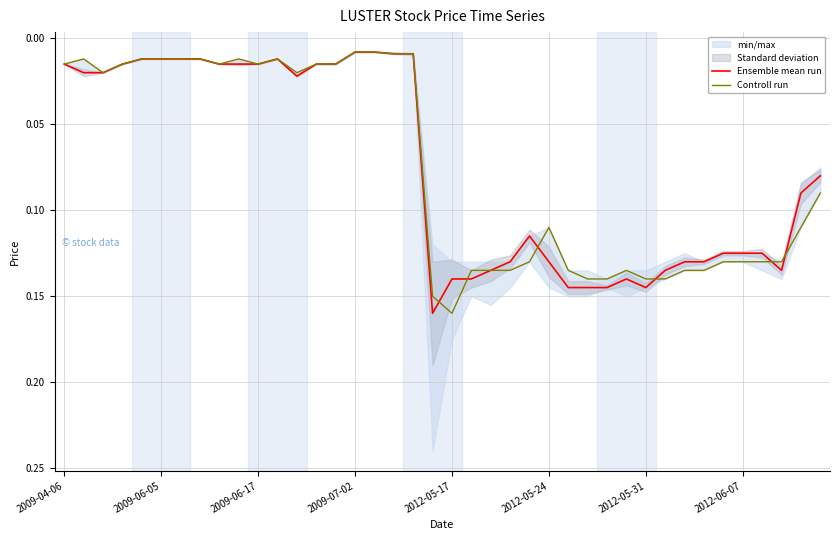

What is the greatest value displayed?

0.2